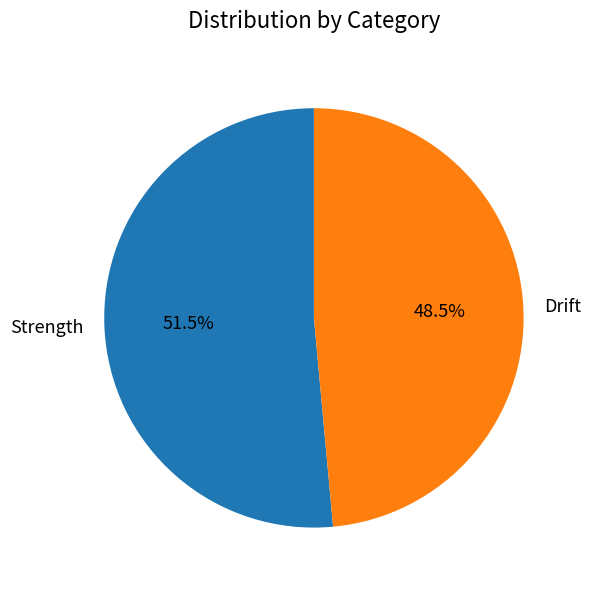

To the nearest percent, what is the difference between the largest and smallest slice percentages?

3%